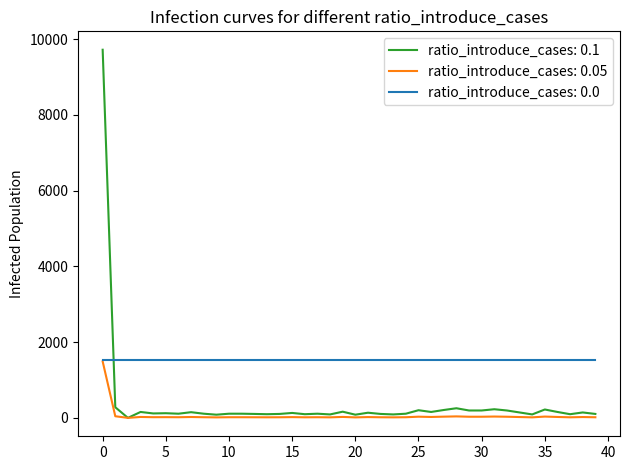

Which series has the largest range (max minus min)?

ratio_introduce_cases: 0.1